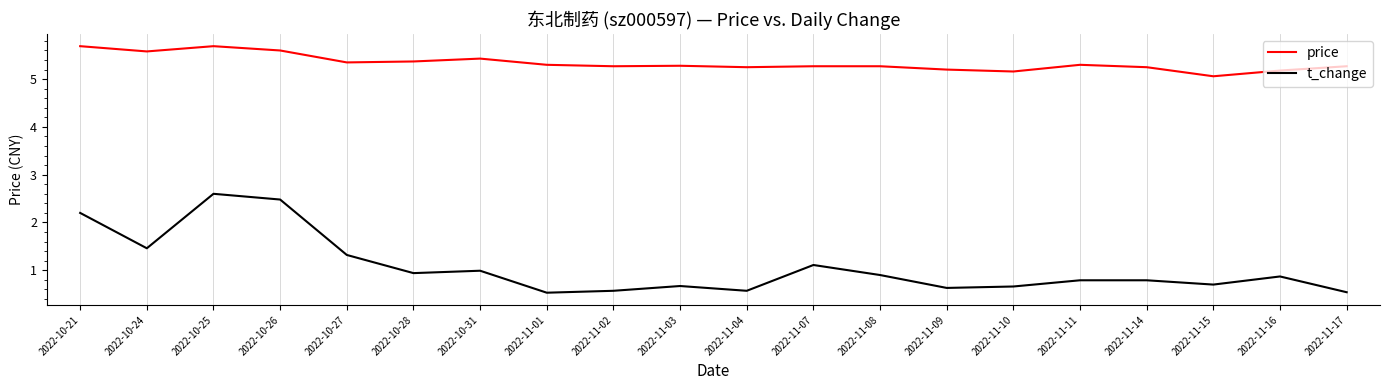

What is the total value across all series at 2022-11-15?

5.8